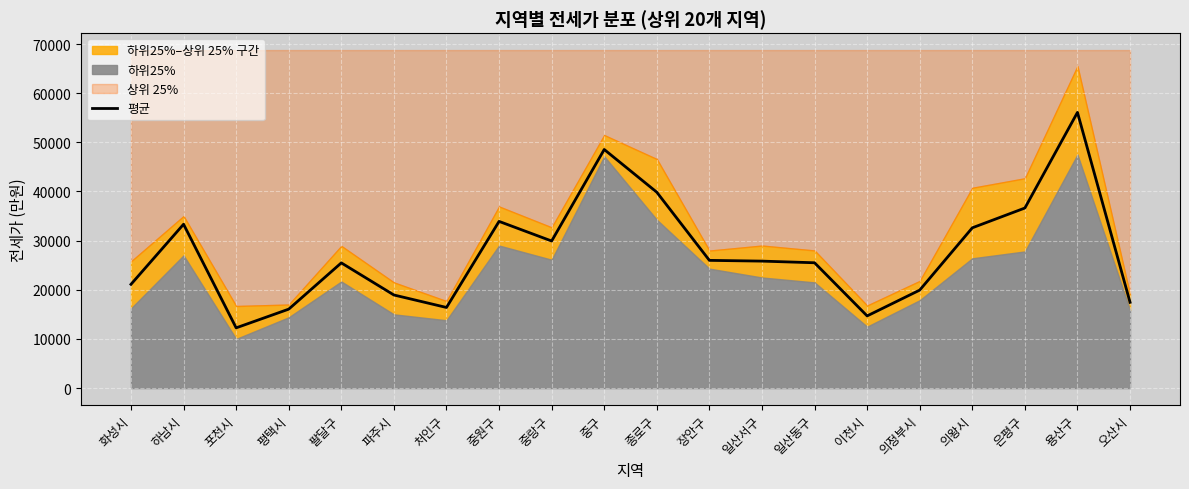

Which has a higher value, 화성시 or 일산동구?

일산동구